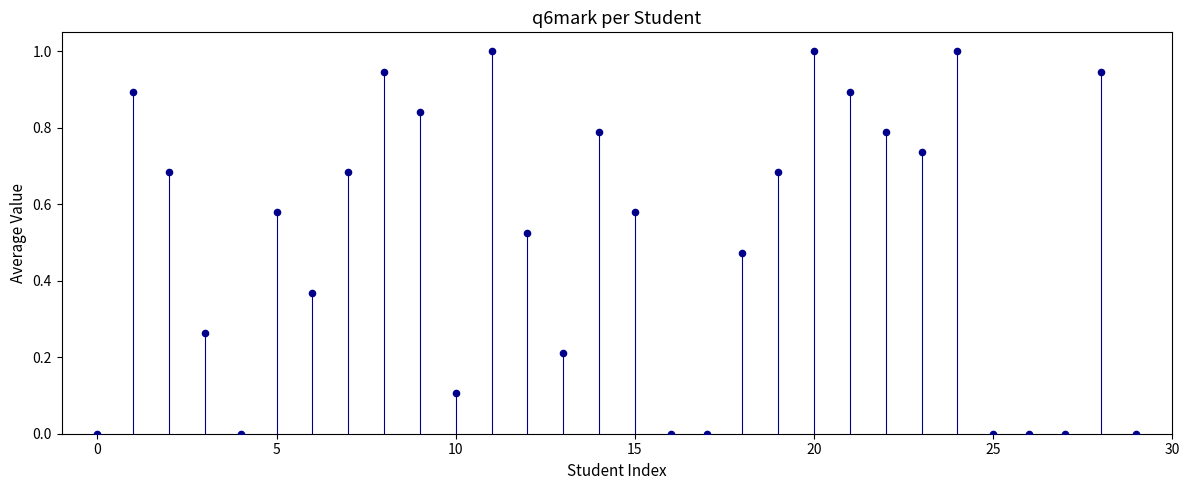

What is the range of Y values (max minus min)?

1.0